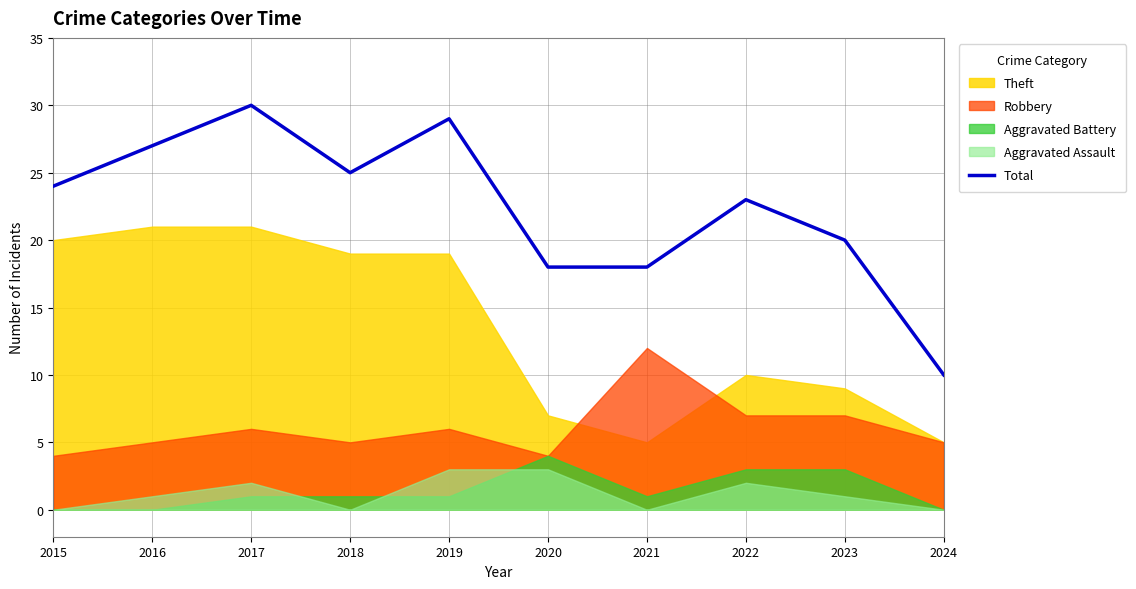

How many values are between 18 and 27?

7